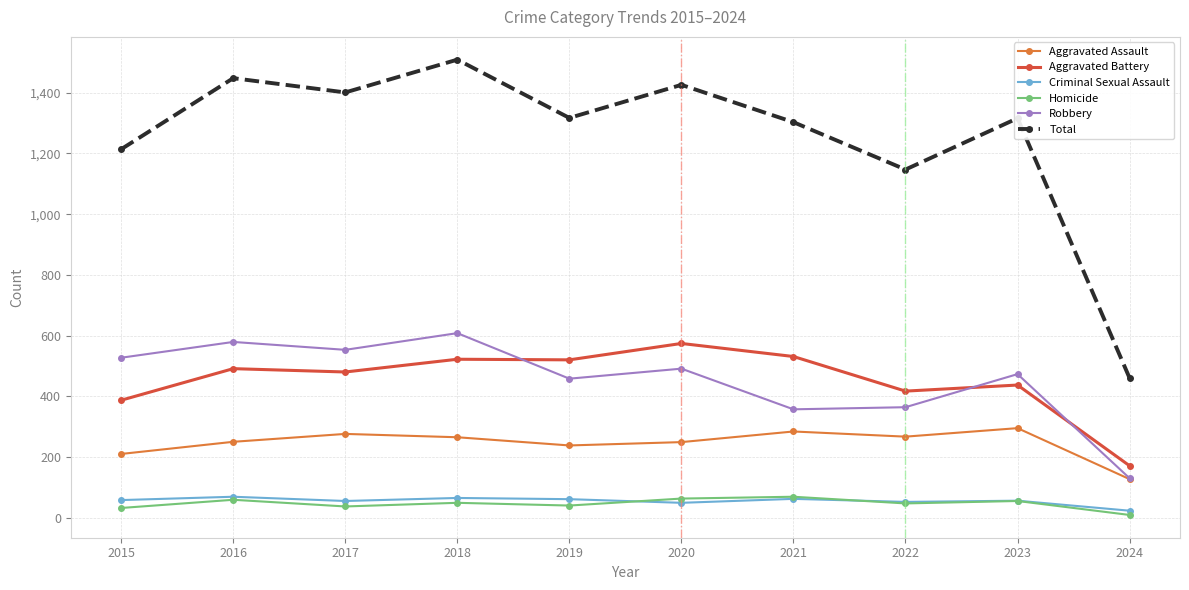

Does the chart have visible grid lines?

Yes